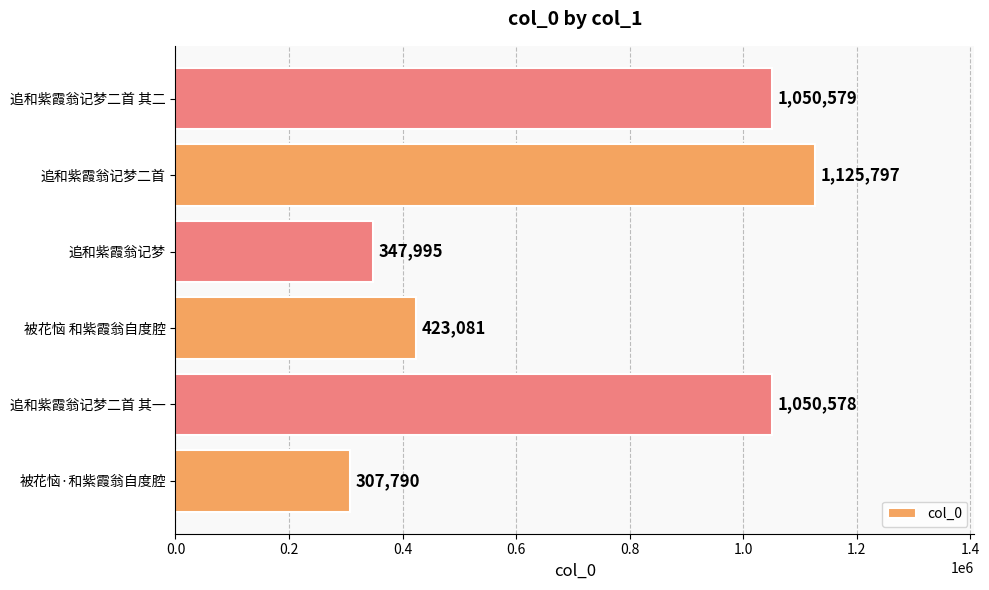

Count the number of data series in this chart.

1